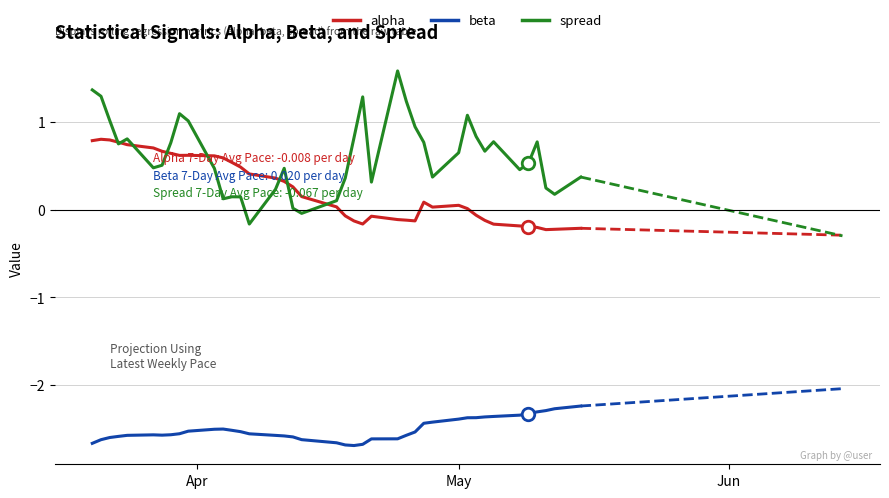

What is the highest value of the beta series?

-2.2